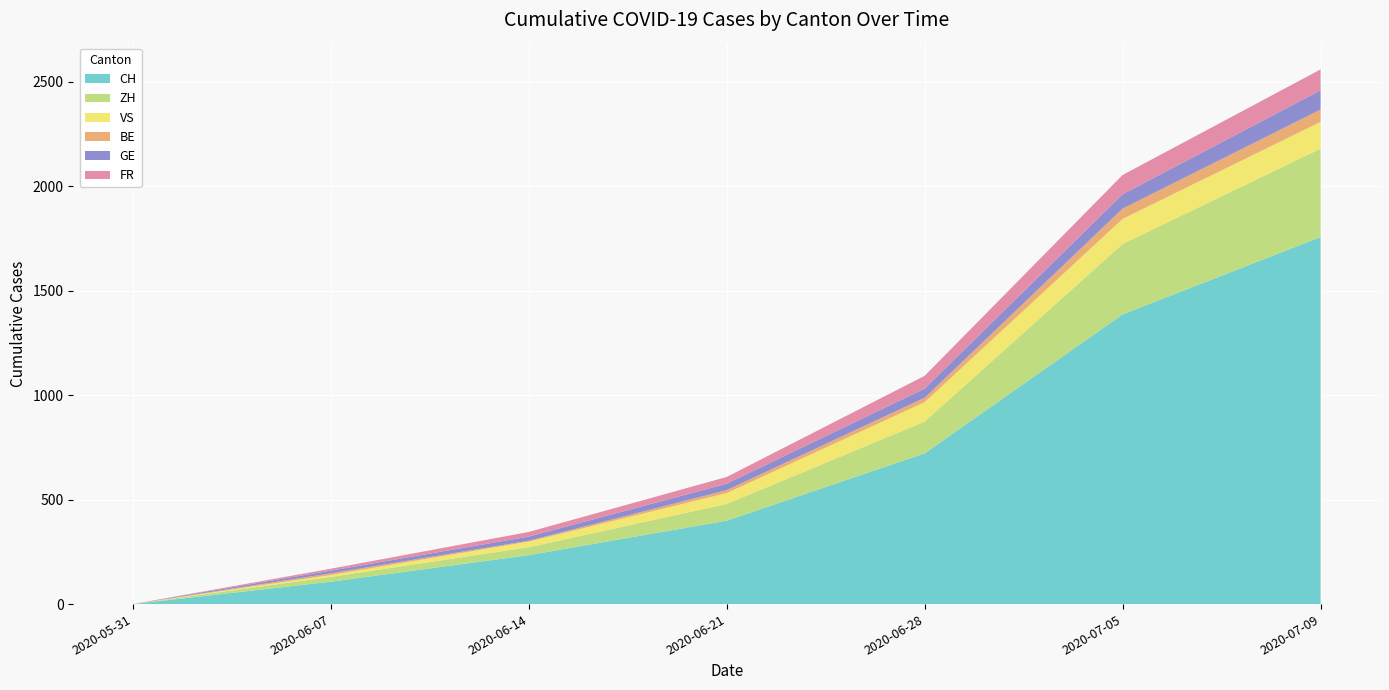

Reading left to right, extract all data points from this chart.

CH: 2020-05-31=0	2020-06-07=107	2020-06-14=234	2020-06-21=399	2020-06-28=721	2020-07-05=1386	2020-07-09=1756
ZH: 2020-05-31=0	2020-06-07=23	2020-06-14=38	2020-06-21=80	2020-06-28=152	2020-07-05=337	2020-07-09=423
VS: 2020-05-31=0	2020-06-07=9	2020-06-14=27	2020-06-21=52	2020-06-28=93	2020-07-05=120	2020-07-09=128
BE: 2020-05-31=0	2020-06-07=8	2020-06-14=4	2020-06-21=14	2020-06-28=21	2020-07-05=49	2020-07-09=59
GE: 2020-05-31=0	2020-06-07=13	2020-06-14=20	2020-06-21=31	2020-06-28=44	2020-07-05=69	2020-07-09=92
FR: 2020-05-31=0	2020-06-07=9	2020-06-14=22	2020-06-21=32	2020-06-28=61	2020-07-05=92	2020-07-09=100